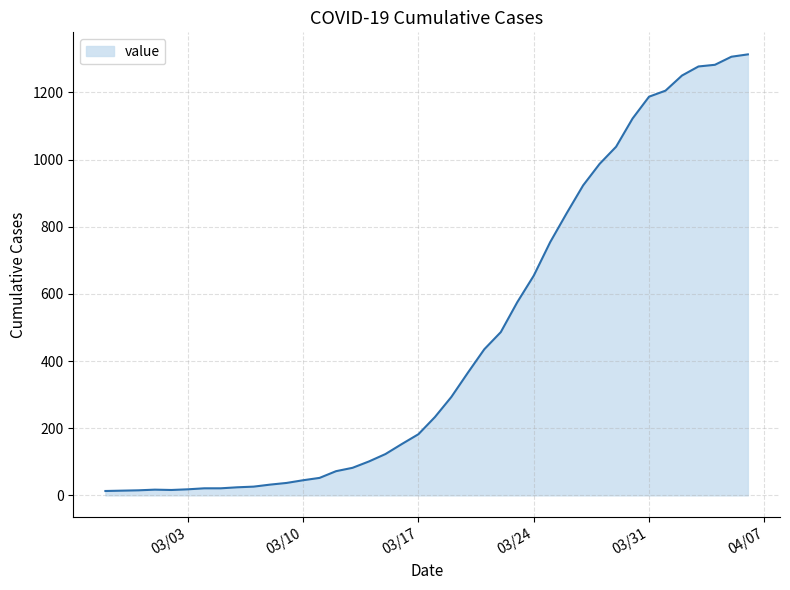

What is the difference between the maximum and minimum values?

1300